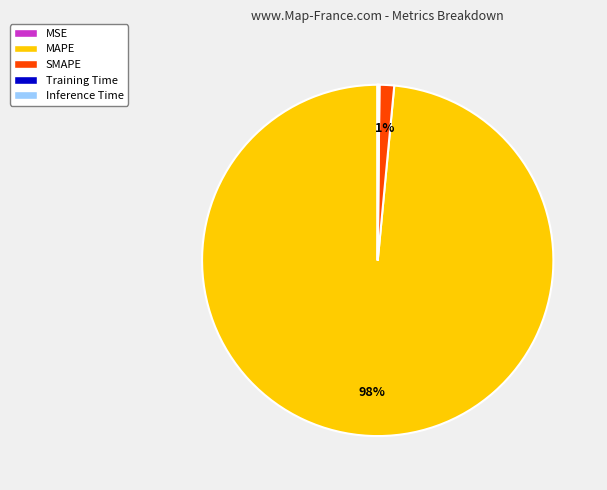

To the nearest percent, what is the average slice percentage?

20%